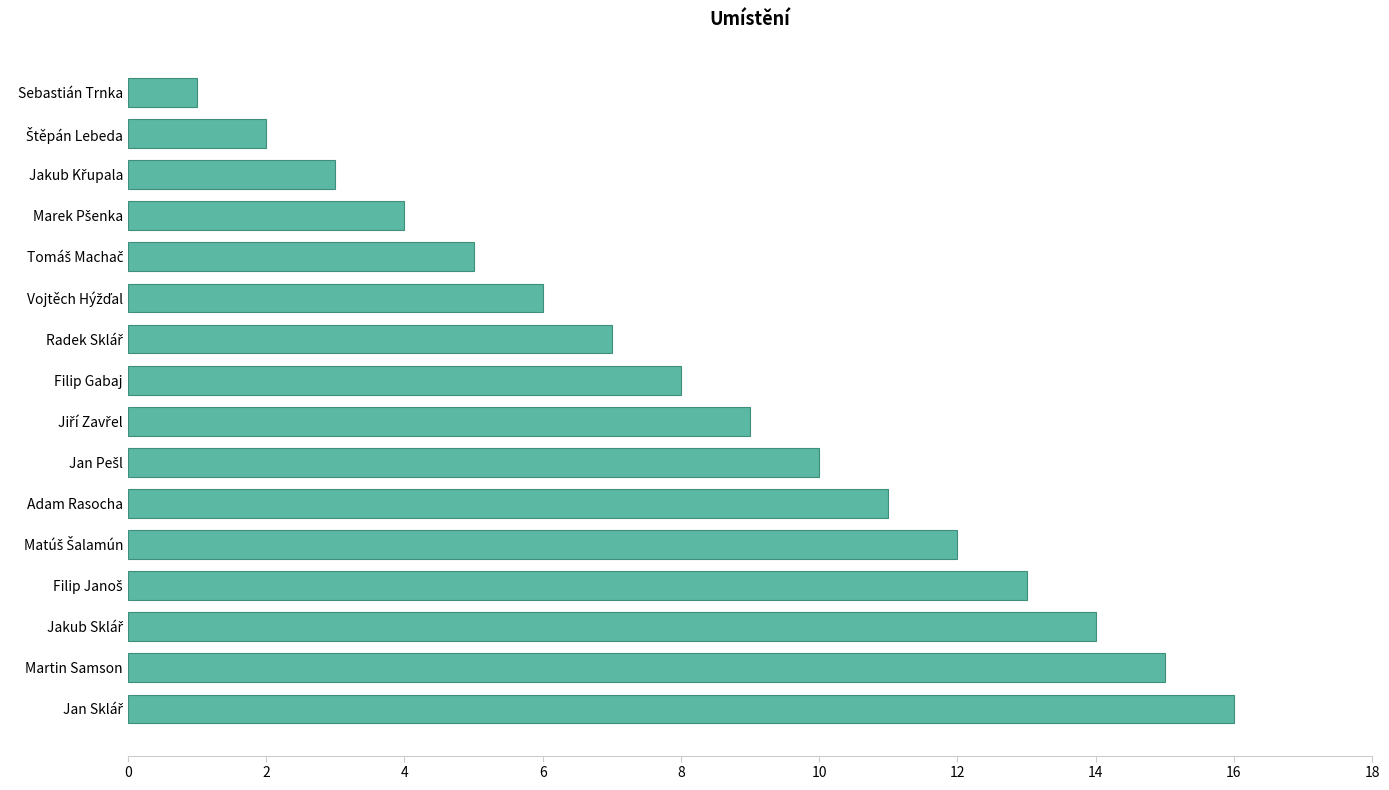

How many data points are less than 9?

8